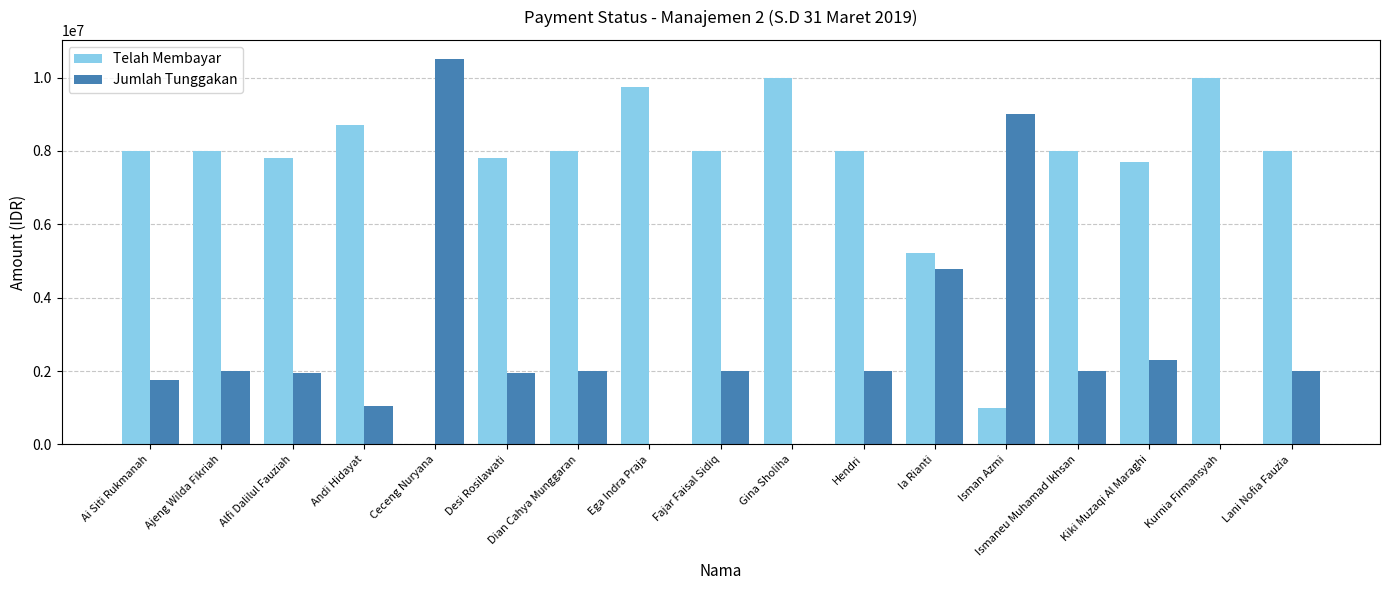

Where is Jumlah Tunggakan nearest to the value 5250000?

Ia Rianti